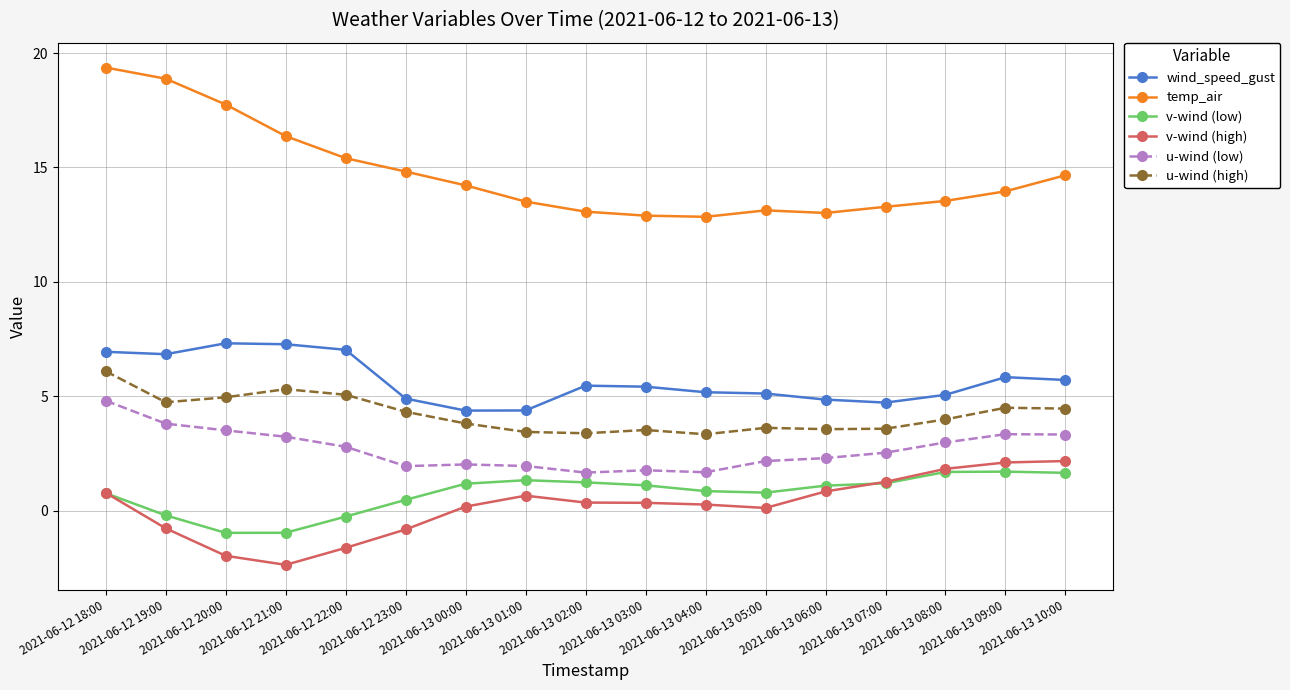

List the series in order of their peak value, lowest first.

v-wind (low), v-wind (high), u-wind (low), u-wind (high), wind_speed_gust, temp_air